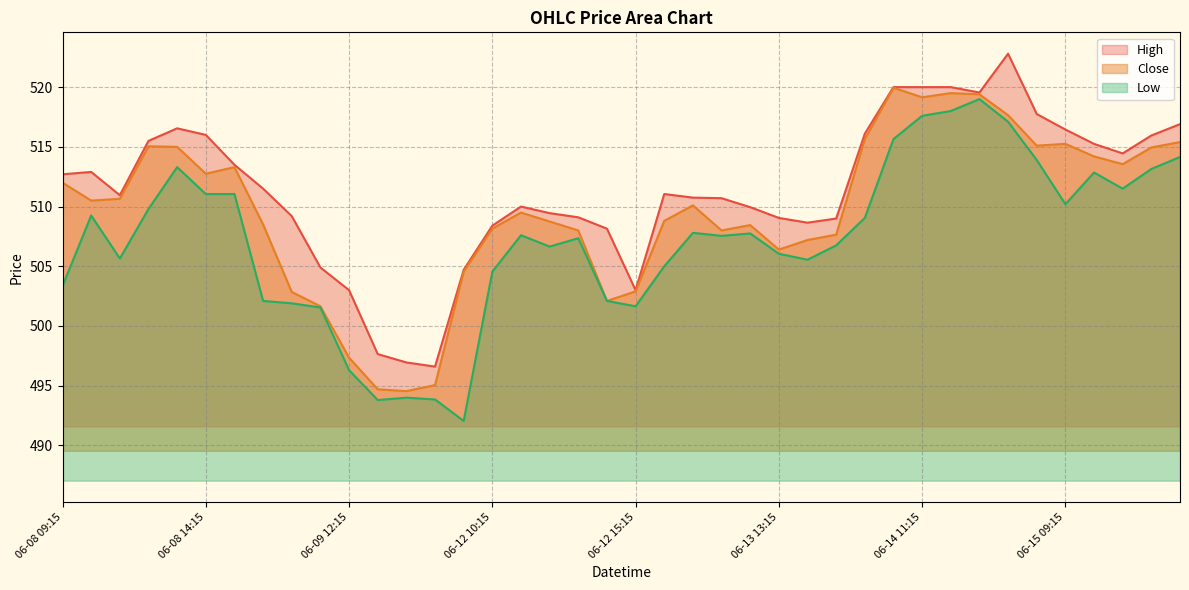

At which category does High reach its first local peak?

06-08 10:15